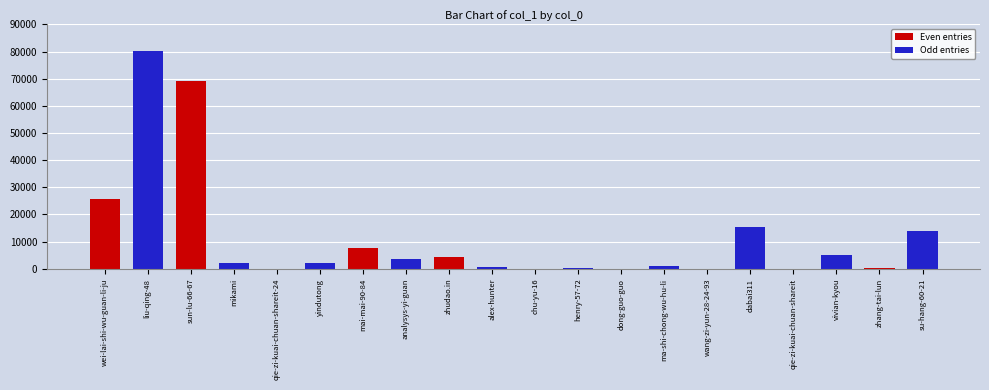

Between qie-zi-kuai-chuan-shareit-24 and zhudao.in, which is larger?

zhudao.in